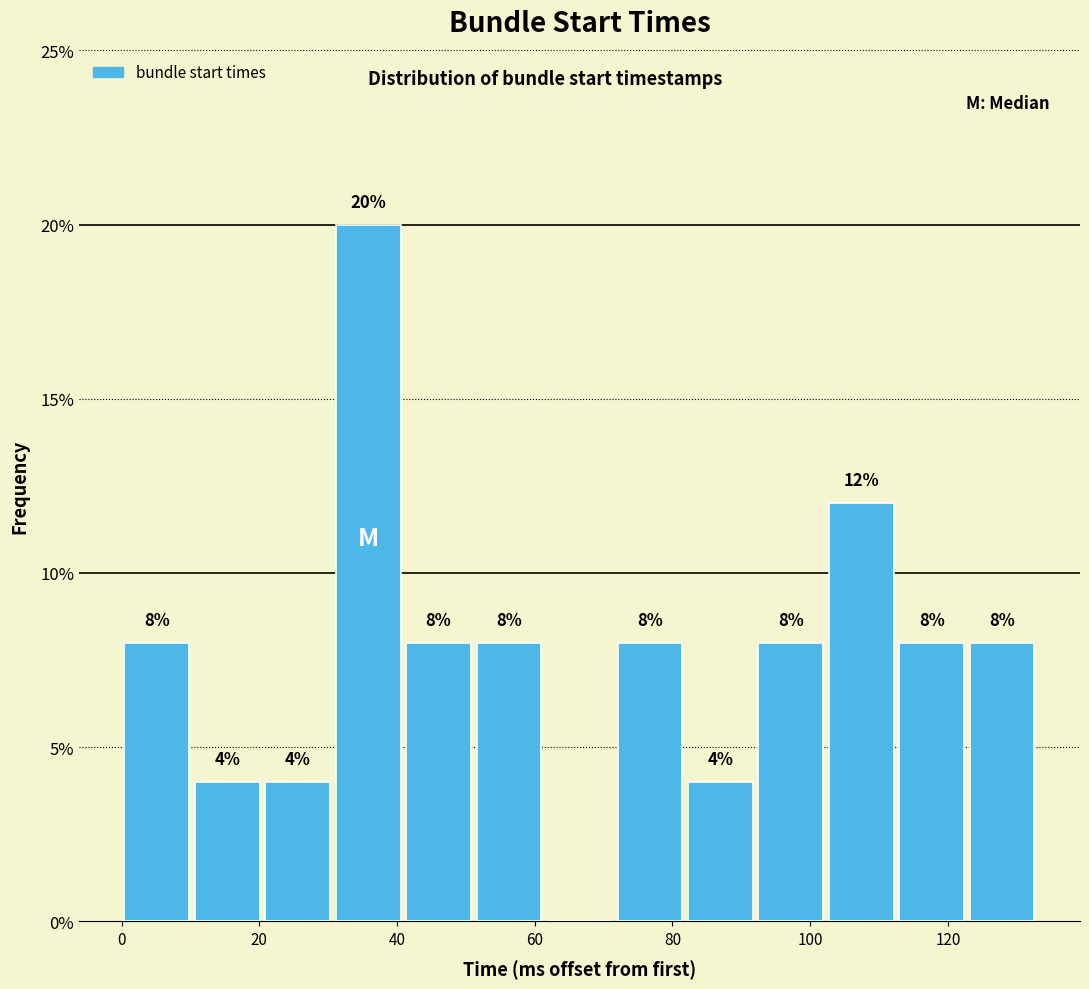

Over which range of the x-axis is the bar tallest?

30 to 40